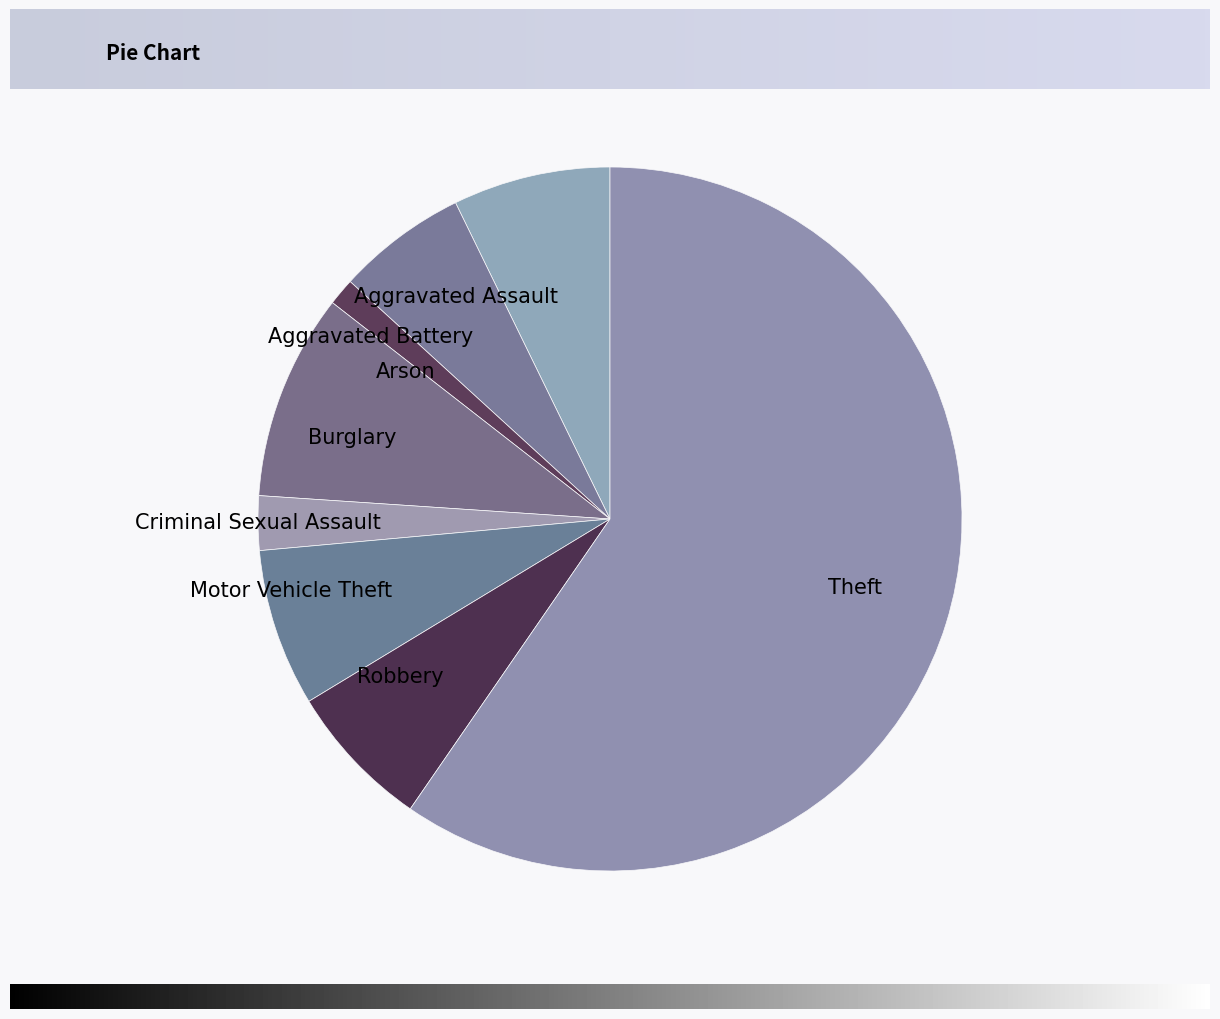

What is the ratio of the value at Theft to the value at Arson?

47.8